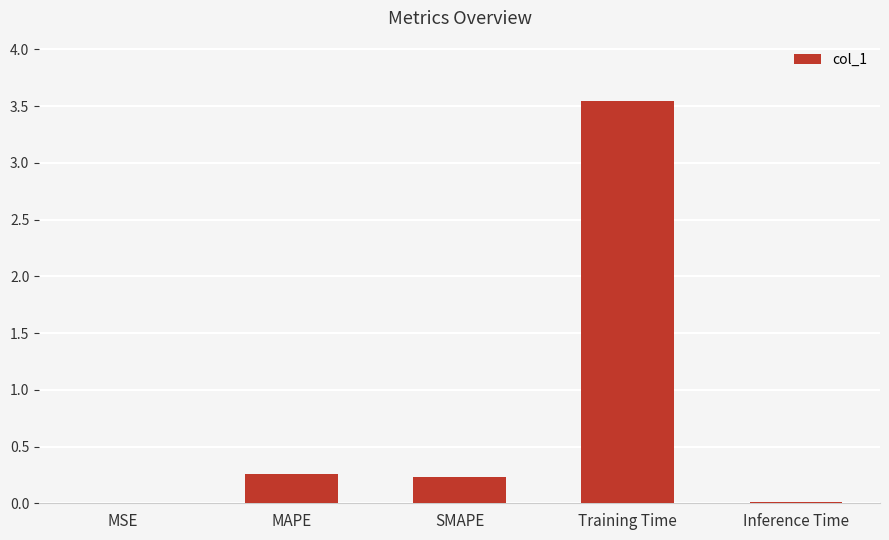

The value at MAPE is 0.1. True or false?

False